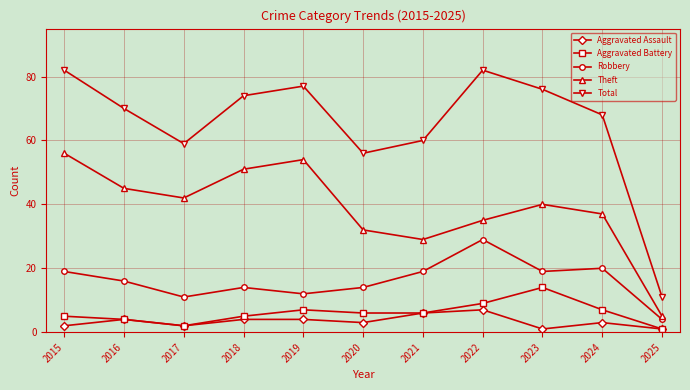

Count the Aggravated Assault values in the range 2 to 4.

7